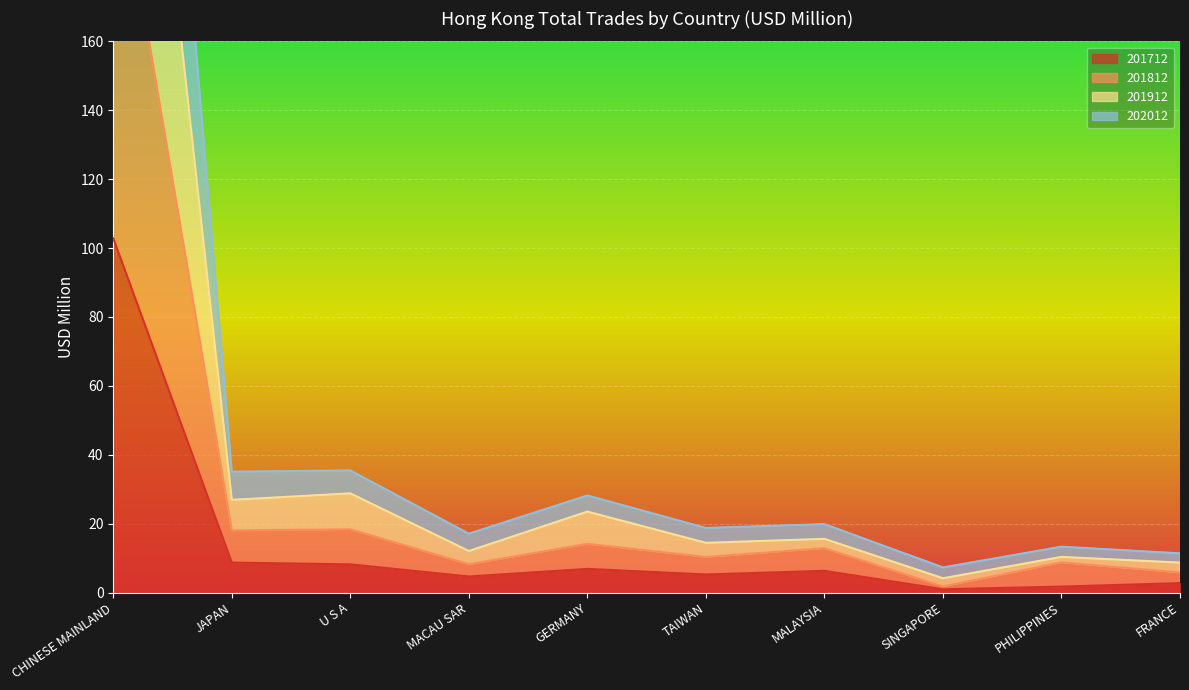

What is the difference between the maximum and minimum values in the 201712 series?

101.9